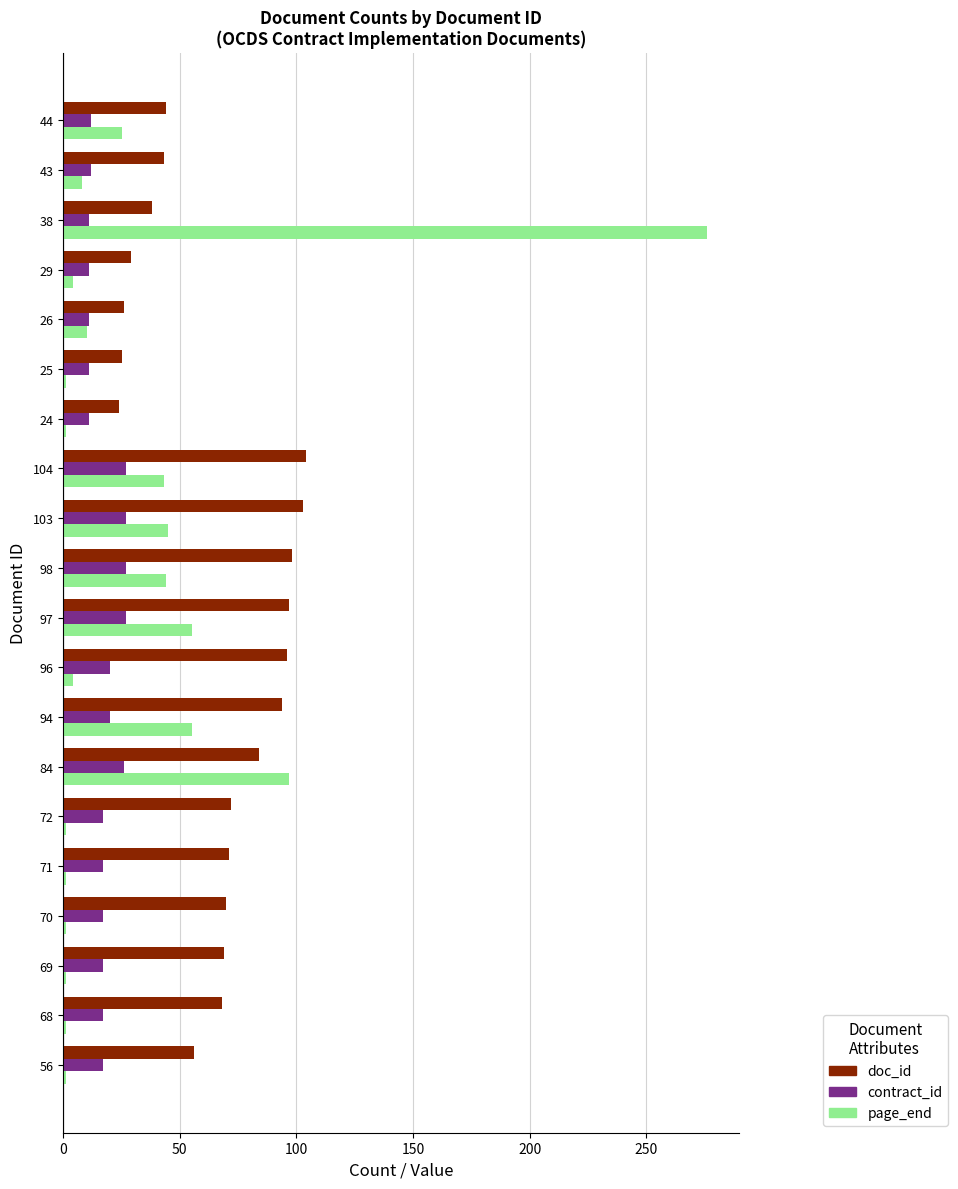

Which label corresponds to the largest value in the chart?

38